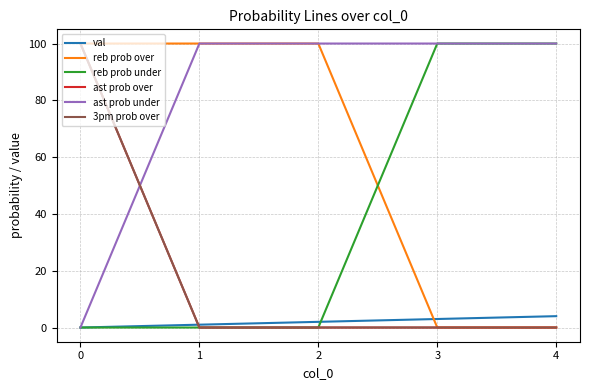

Does the chart display data point markers on the line(s)?

No